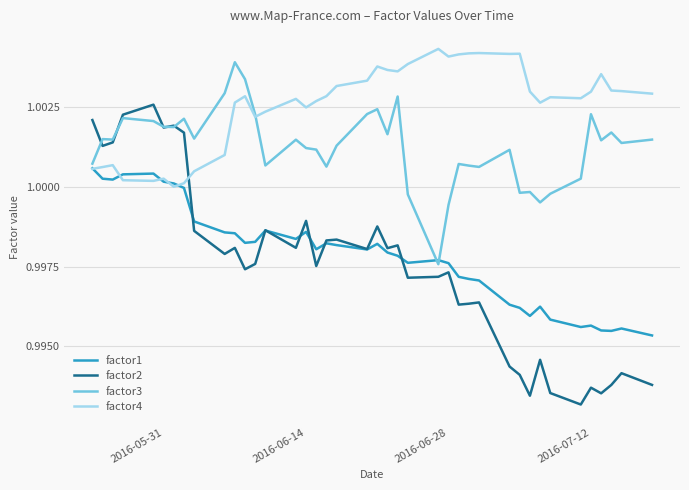

Count the number of categories in the chart.

40